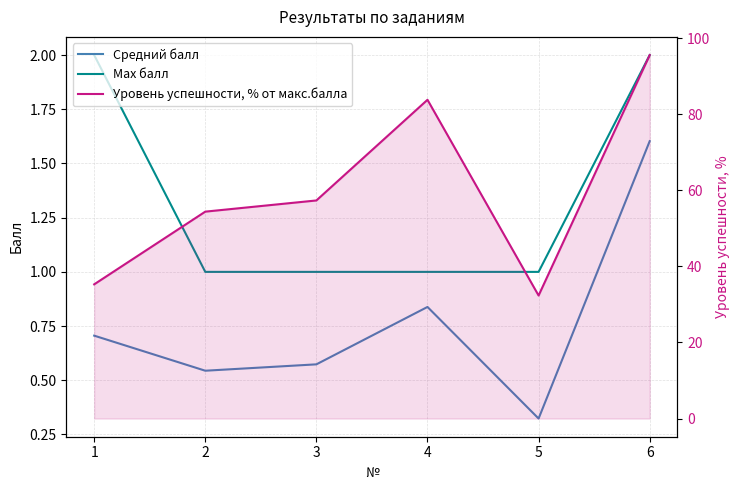

Reading left to right, transcribe all the data shown in this chart.

Средний балл: 1=0.7	2=0.5	3=0.6	4=0.8	5=0.3	6=1.6
Max балл: 1=2.0	2=1.0	3=1.0	4=1.0	5=1.0	6=2.0
Уровень успешности, % от макс.балла: 1=35.3	2=54.4	3=57.4	4=83.8	5=32.4	6=95.6